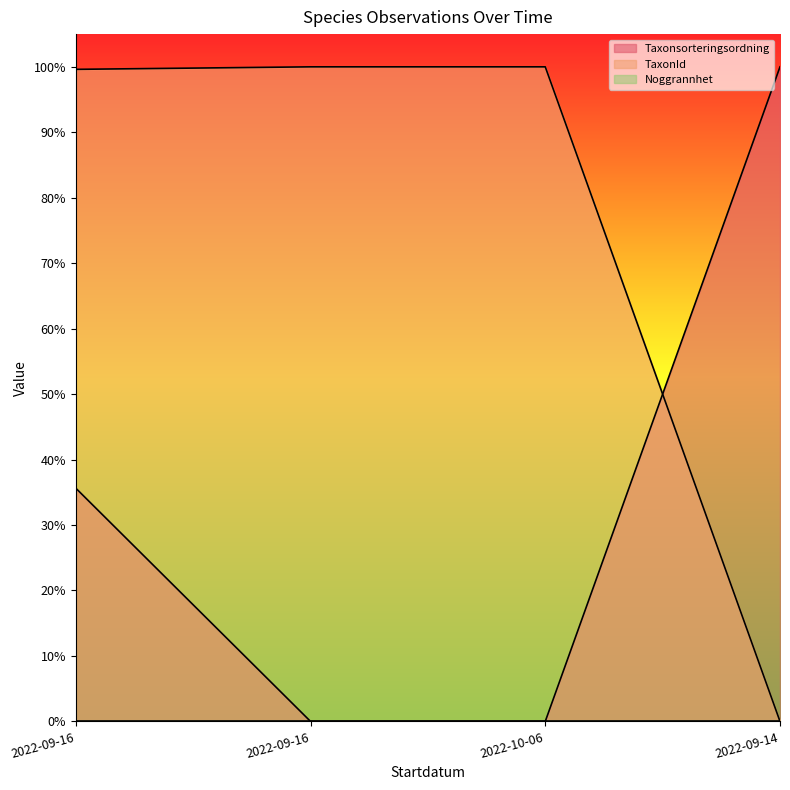

What is the difference between the second highest and second lowest values in the Taxonsorteringsordning series?

0.4